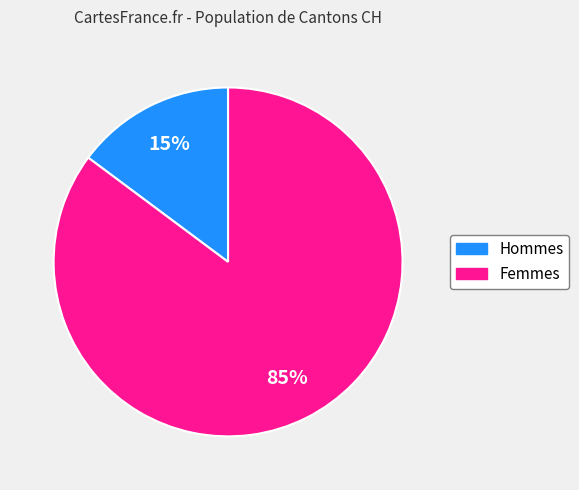

To the nearest percent, what is the difference between the largest and smallest slice percentages?

70%